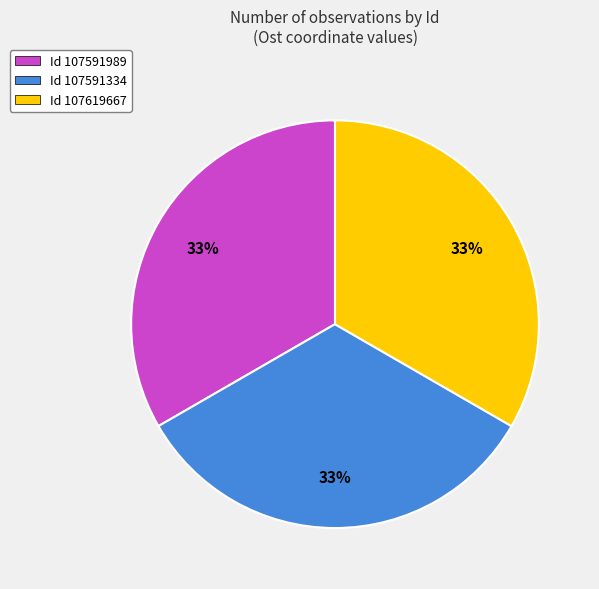

Is there any slice that represents more than half of the pie?

No